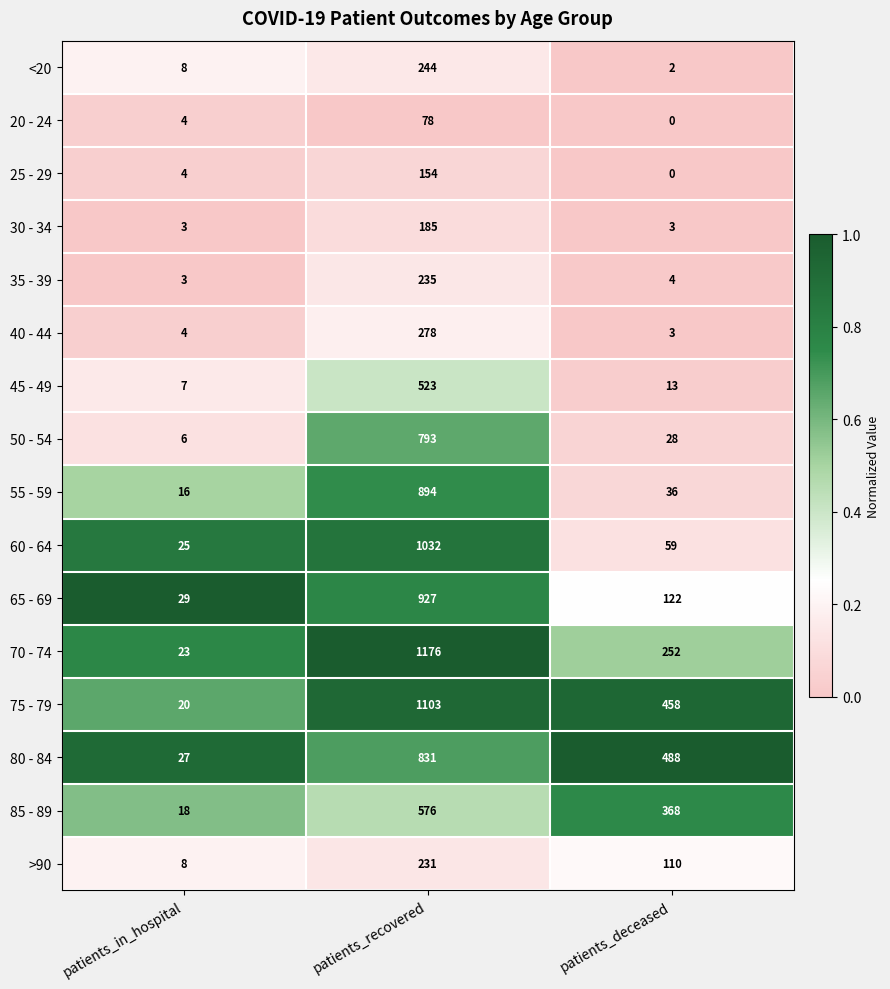

What is the sum of the 45 - 49 values at patients_deceased and patients_in_hospital?

20